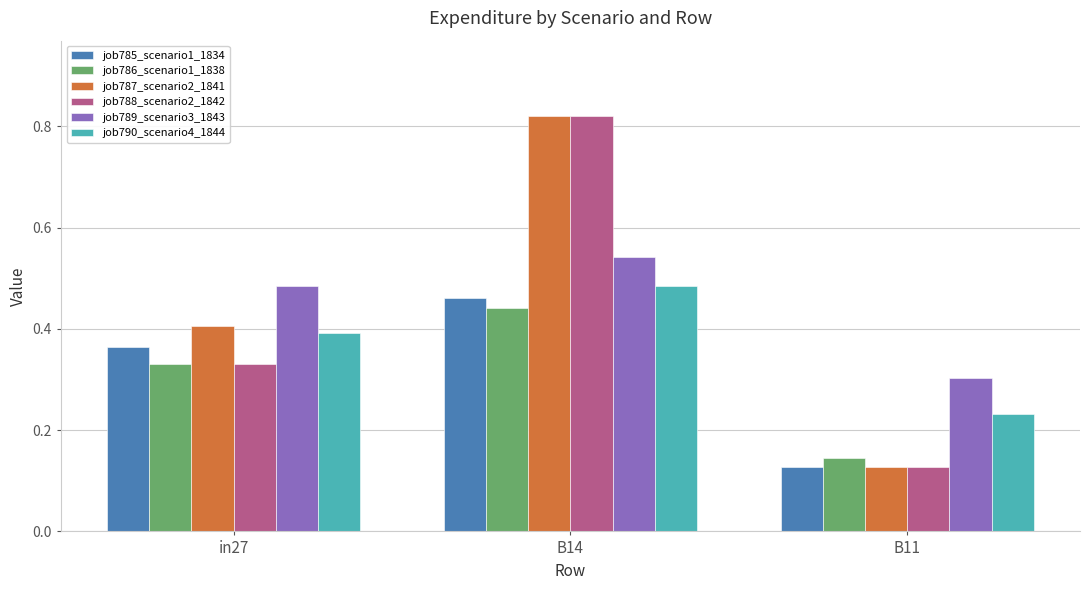

What is the sum of the job788_scenario2_1842 values at in27 and B14?

1.2